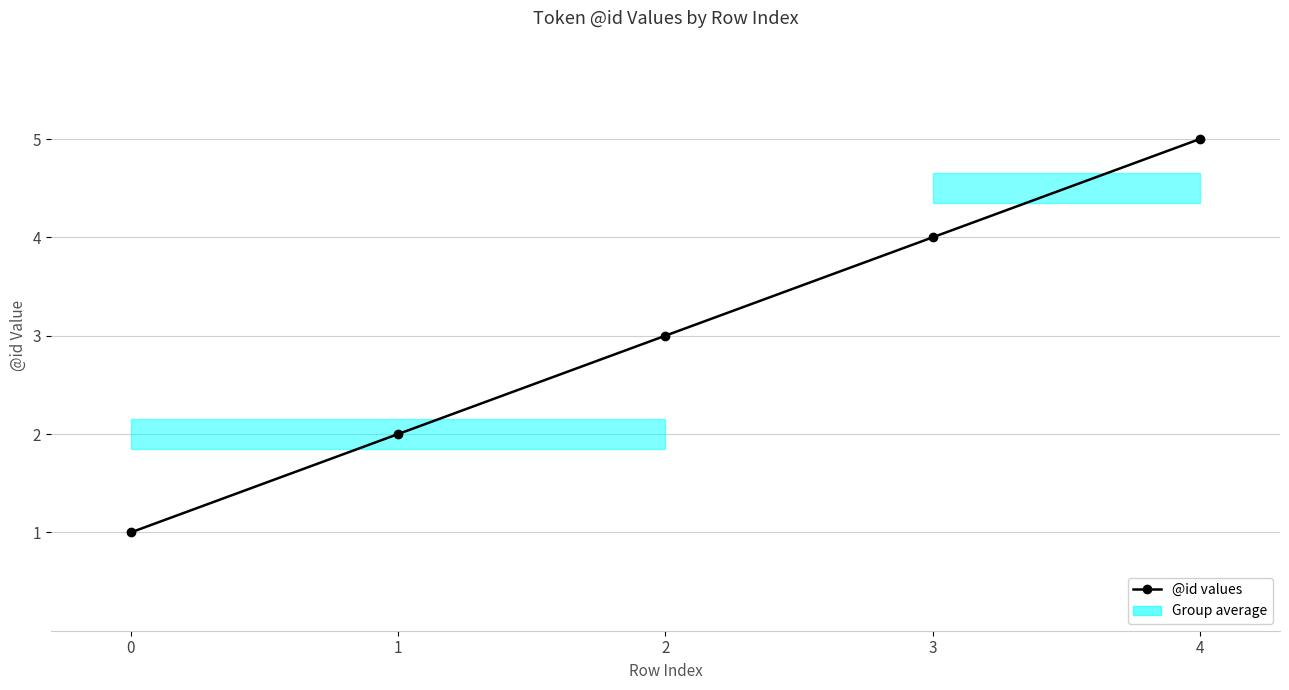

True or false: the data shows 3 at 2.

True